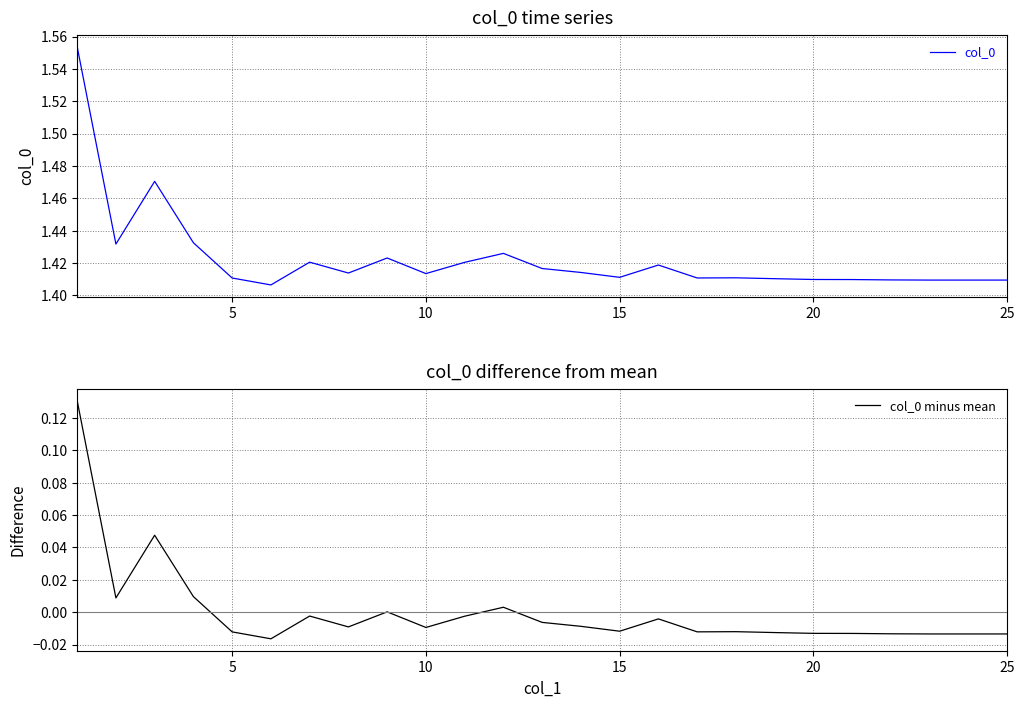

Which series has the largest range (max minus min)?

col_0